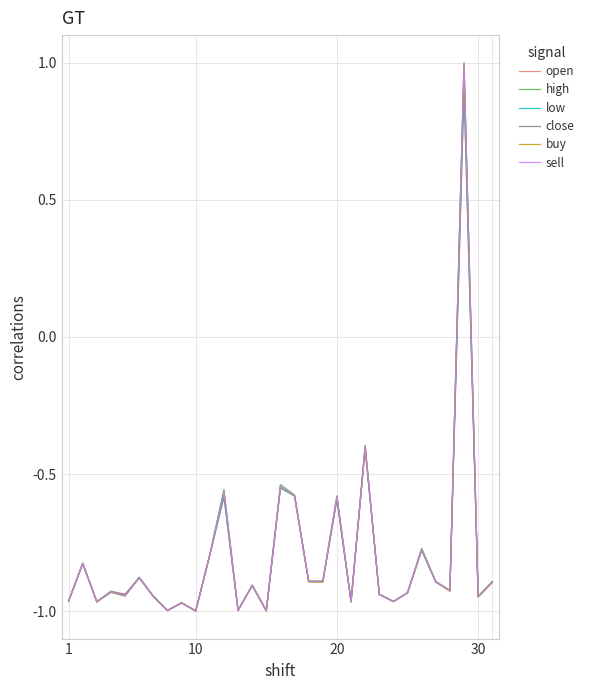

What is the highest value of the open series?

0.9